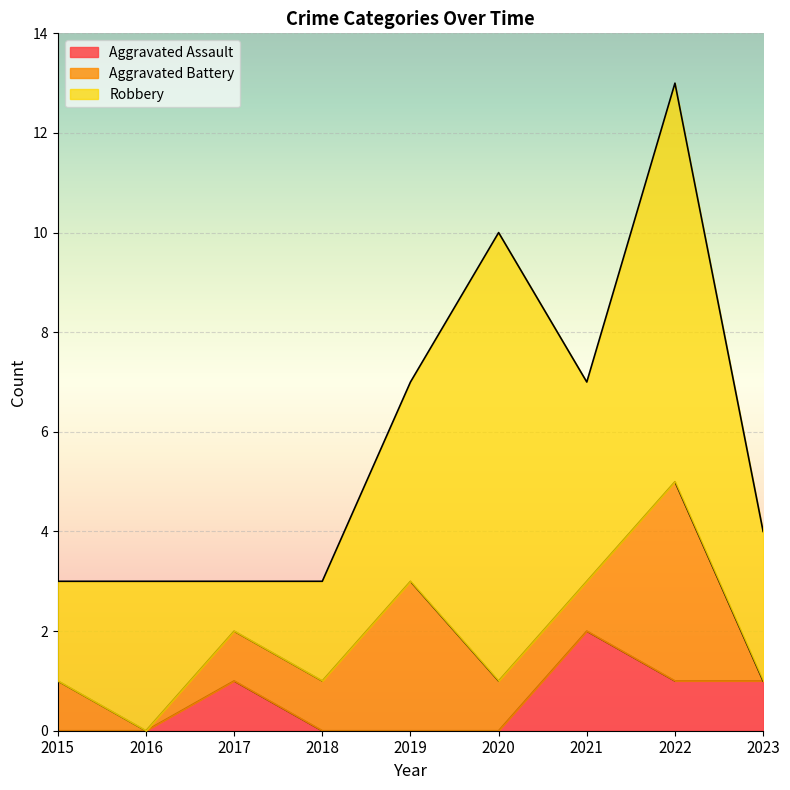

What are all the series names shown in the legend?

Aggravated Assault, Aggravated Battery, Robbery